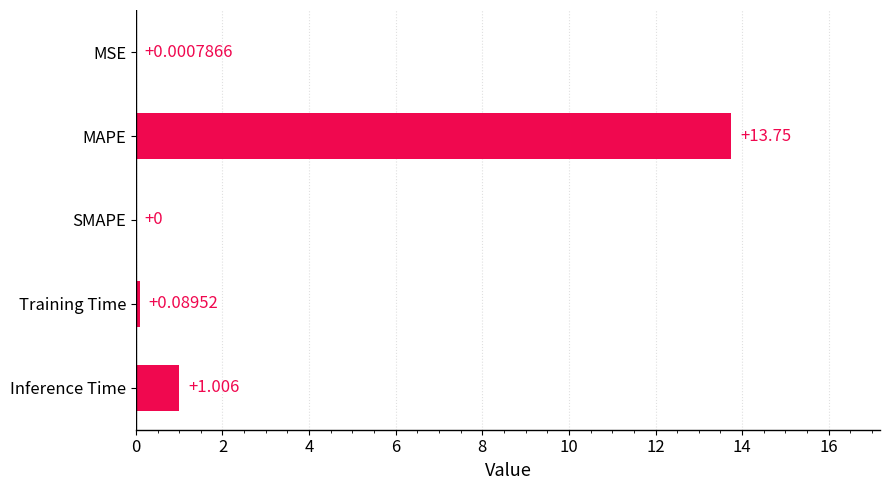

How many positive values are there?

4